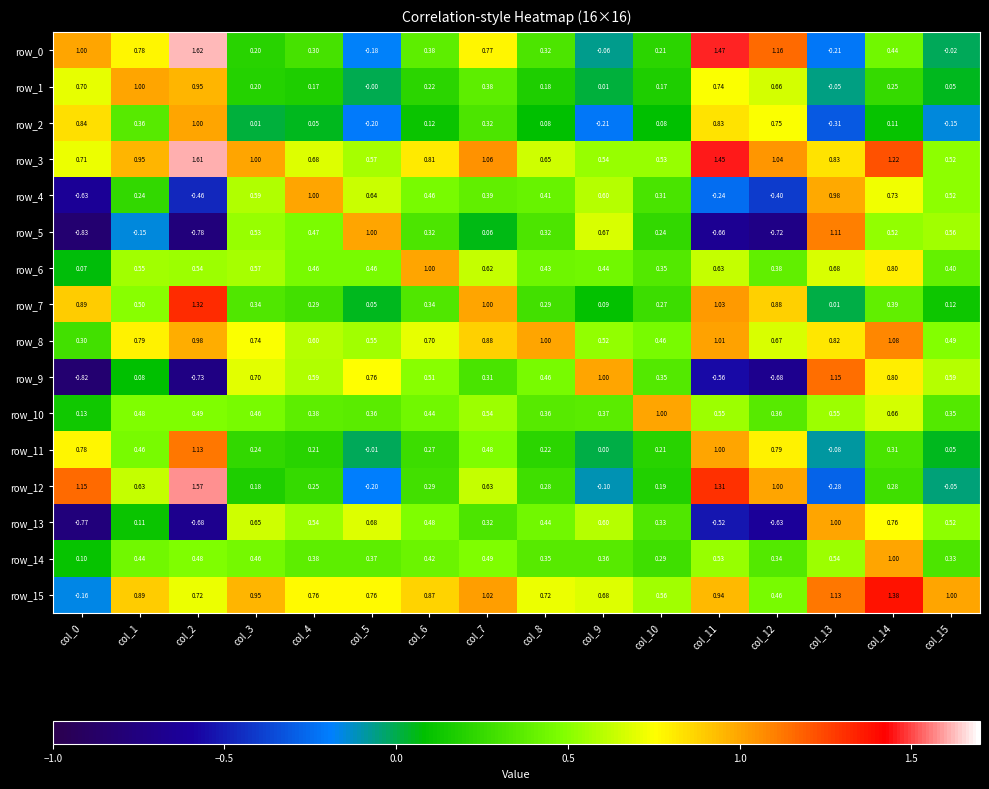

Is the value of row_14 at col_1 greater than the value of row_9 at col_8?

No